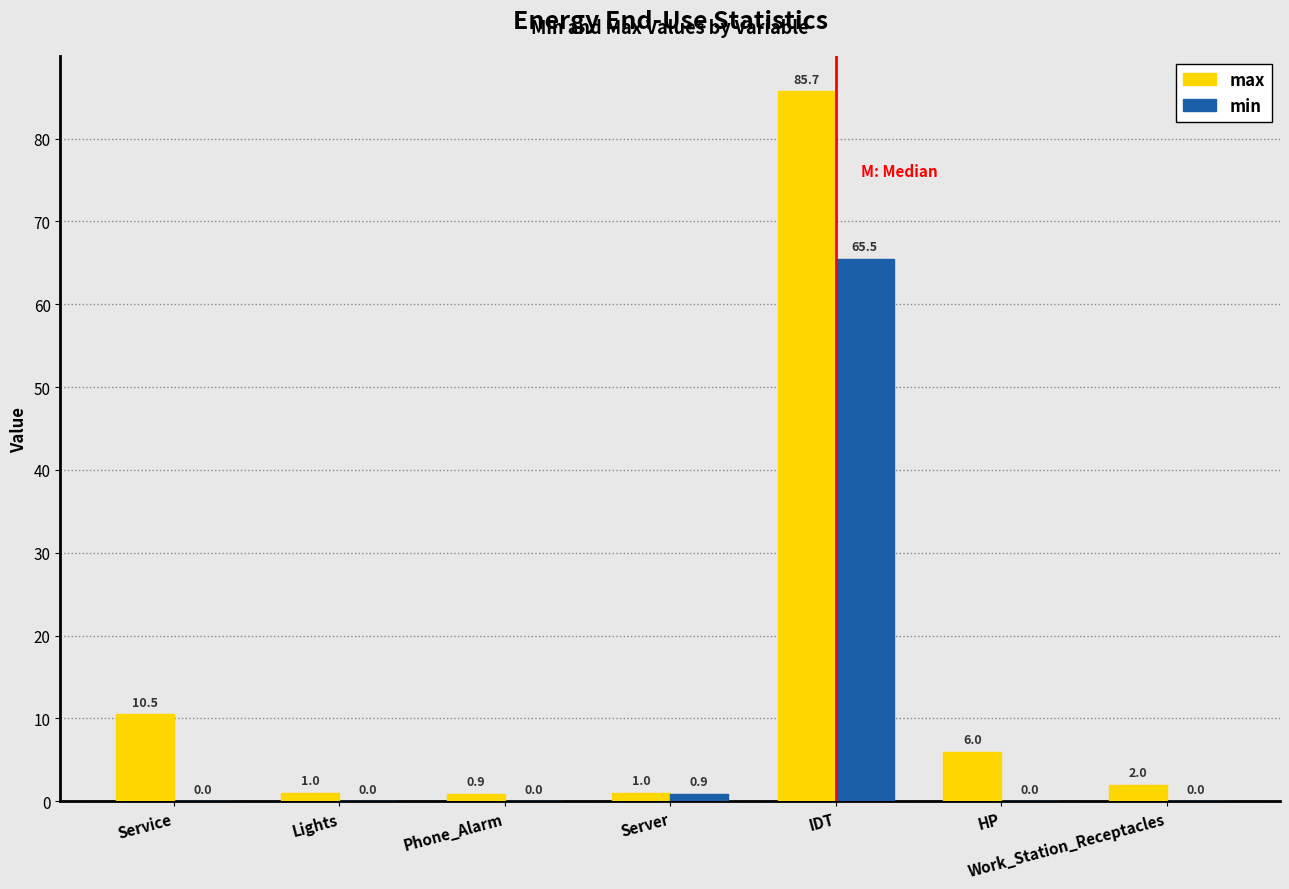

Which series has the widest spread of values?

max